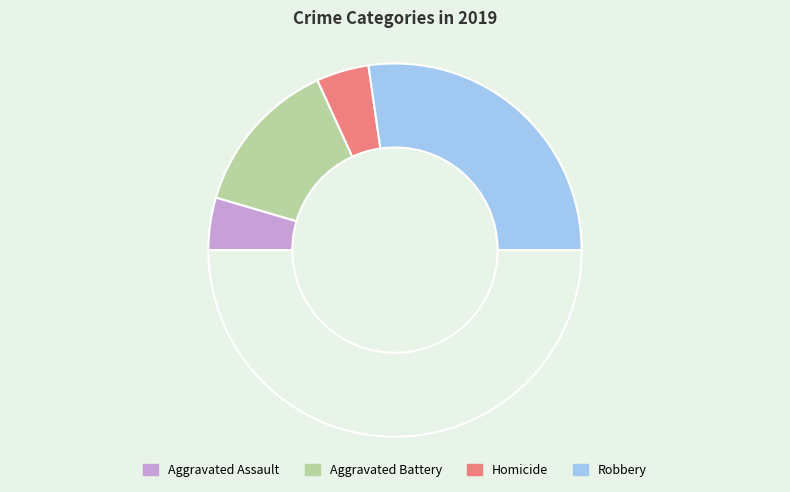

How many segments does this pie chart have?

5